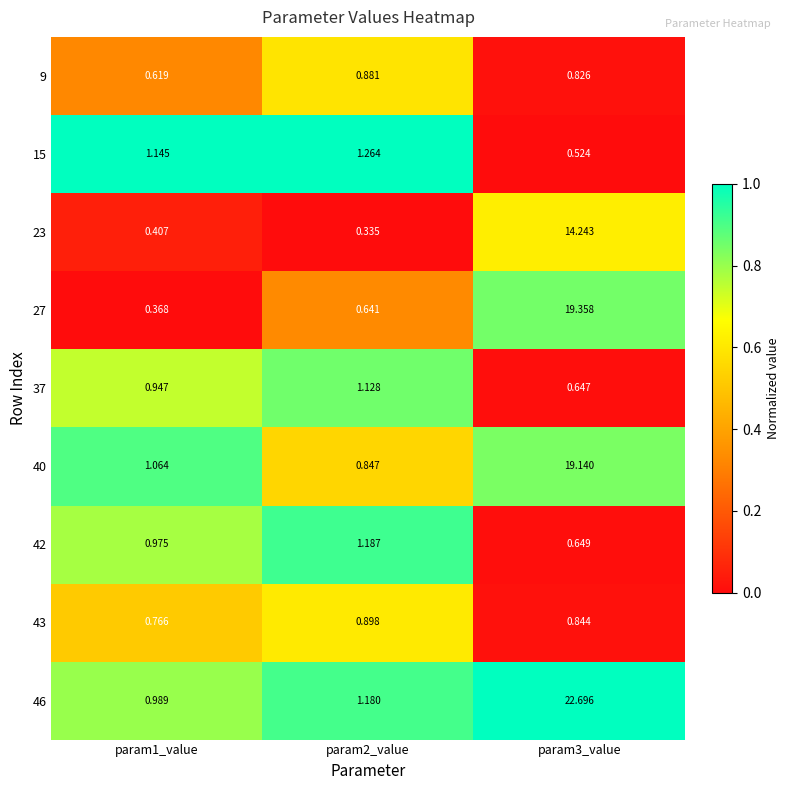

Is the value of 46 at param1_value greater than the value of 23 at param2_value?

Yes